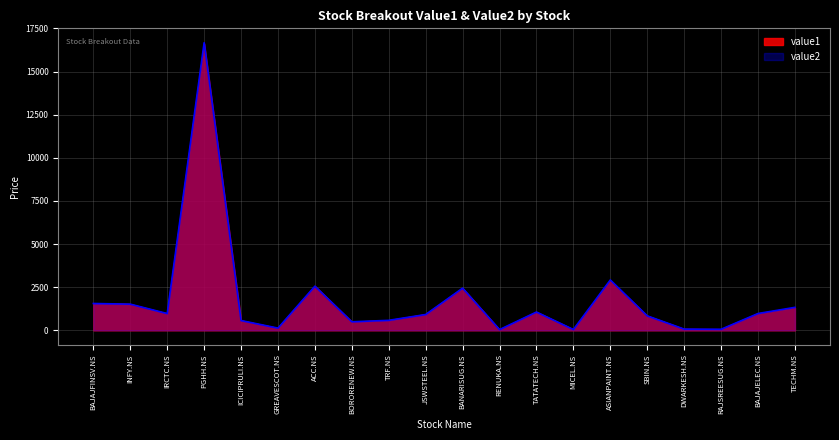

At how many categories does at least one series exceed 6681?

1